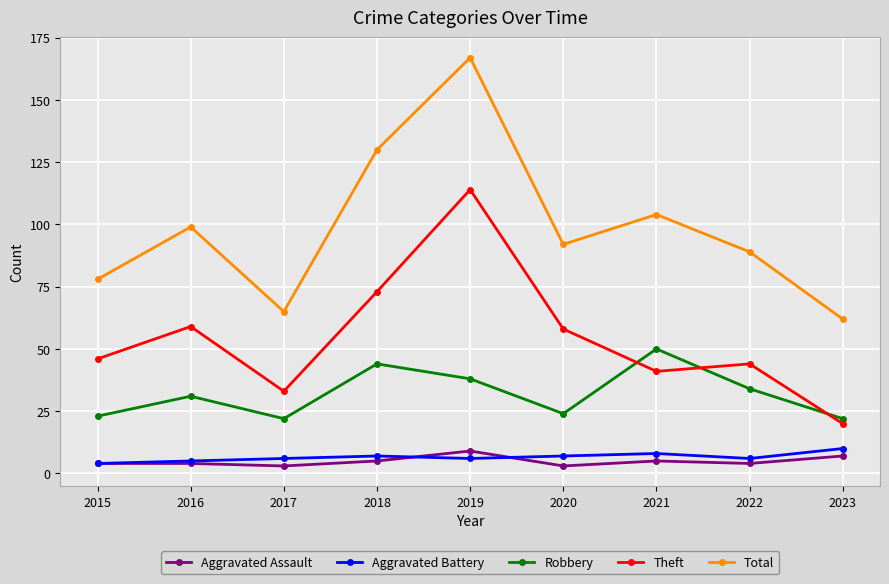

What is the sum of all Aggravated Assault values?

44